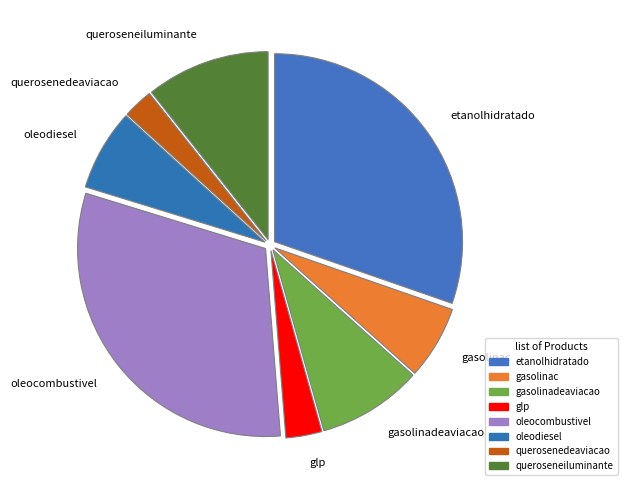

Rank the categories by value from lowest to highest.

querosenedeaviacao, glp, gasolinac, oleodiesel, gasolinadeaviacao, queroseneiluminante, etanolhidratado, oleocombustivel